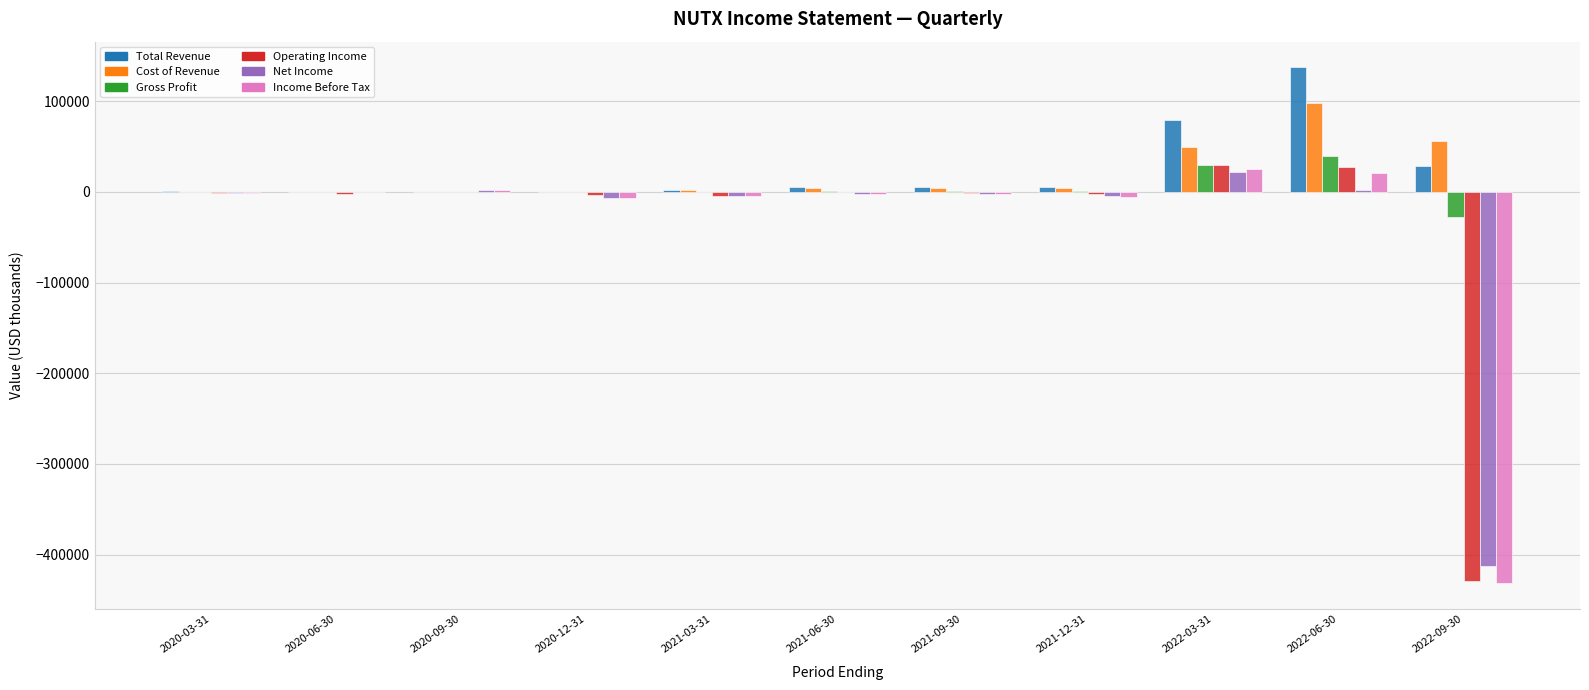

How many groups of bars are there?

11